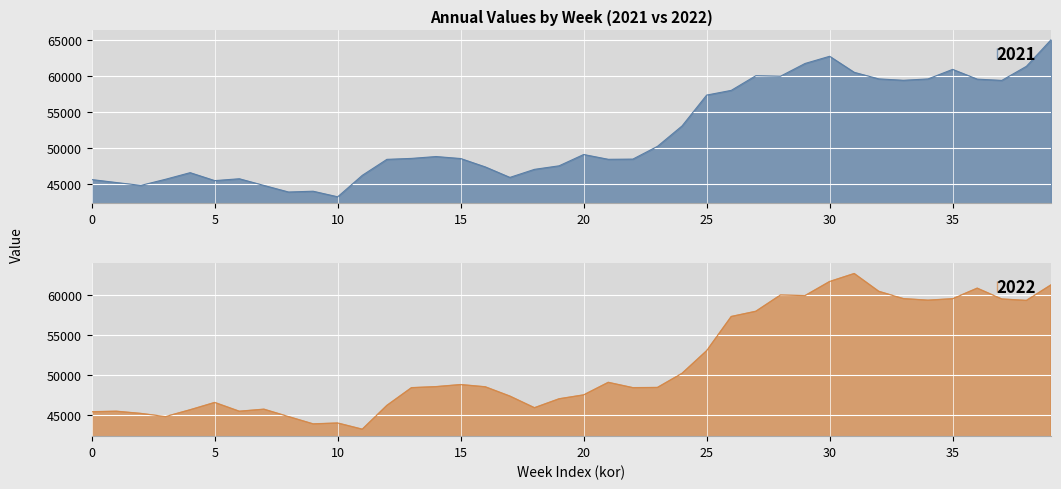

Which series has the widest spread of values?

2021